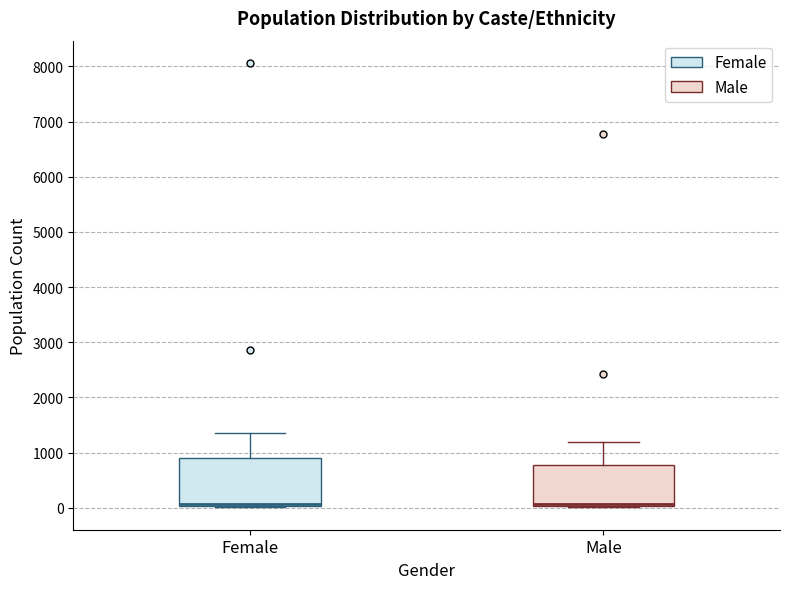

Reading left to right, read every box against the y-axis: the position of its median line, the range the box covers, and the ends of its whiskers. The values are not printed on the chart, so give them approximately, as read against the axis.

Female: median 100, box 0 to 900, whiskers 0 to 1400
Male: median 100, box 0 to 800, whiskers 0 to 1200